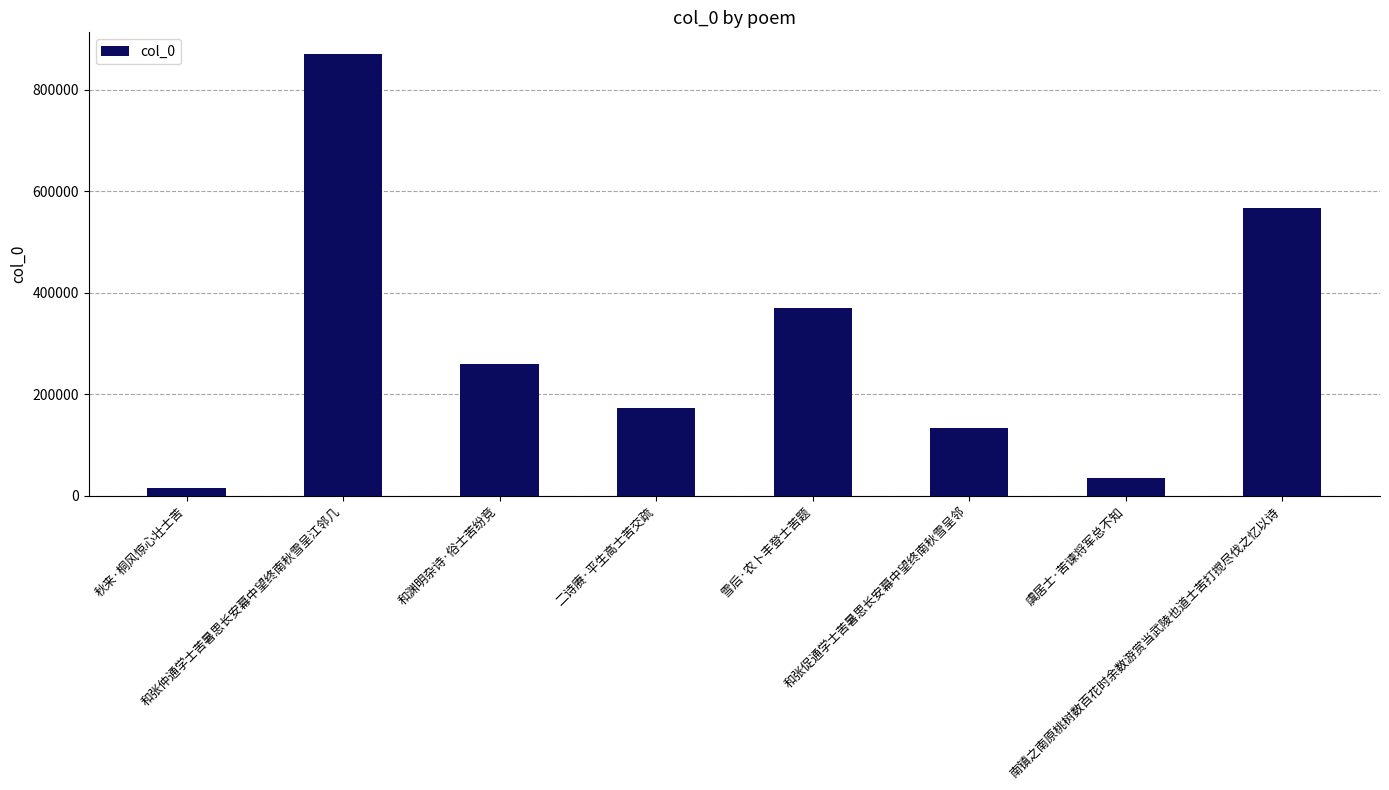

Rank the categories by value from lowest to highest.

秋来·桐风惊心壮士苦, 虞居士·苦谏将军总不知, 和张促通学士苦暑思长安幕中望终南秋雪呈邻, 二诗赓·平生高士苦交疏, 和渊明杂诗·俗士苦纷竞, 雪后·农卜丰登士苦题, 南镇之南原桃树数百花时余数游赏当武陵也道士苦打搅尽伐之忆以诗, 和张仲通学士苦暑思长安幕中望终南秋雪呈江邻几